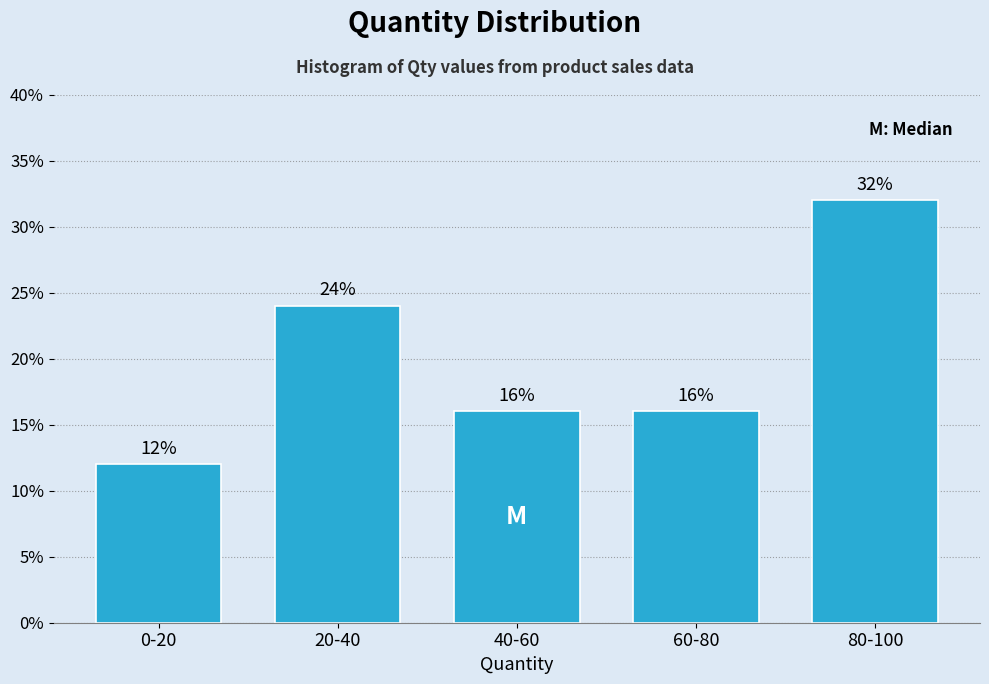

Reading left to right, extract all data points from this chart.

0-20=12	20-40=24	40-60=16	60-80=16	80-100=32